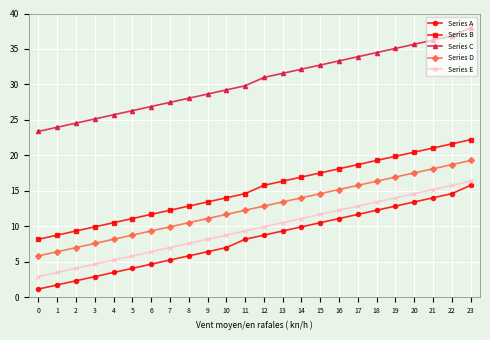

Reading right to left, transcribe all the data shown in this chart.

Series A: 15.8	14.6	14.0	13.4	12.9	12.3	11.7	11.1	10.5	9.9	9.4	8.8	8.2	7.0	6.4	5.8	5.3	4.7	4.1	3.5	2.9	2.3	1.8	1.2
Series B: 22.2	21.6	21.0	20.5	19.9	19.3	18.7	18.1	17.5	17.0	16.4	15.8	14.6	14.0	13.4	12.9	12.3	11.7	11.1	10.5	9.9	9.4	8.8	8.2
Series C: 38.0	36.8	36.2	35.7	35.1	34.5	33.9	33.3	32.7	32.2	31.6	31.0	29.8	29.2	28.6	28.1	27.5	26.9	26.3	25.7	25.1	24.6	24.0	23.4
Series D: 19.3	18.7	18.1	17.5	17.0	16.4	15.8	15.2	14.6	14.0	13.4	12.9	12.3	11.7	11.1	10.5	9.9	9.4	8.8	8.2	7.6	7.0	6.4	5.8
Series E: 16.4	15.8	15.2	14.6	14.0	13.4	12.9	12.3	11.7	11.1	10.5	9.9	9.4	8.8	8.2	7.6	7.0	6.4	5.8	5.3	4.7	4.1	3.5	2.9